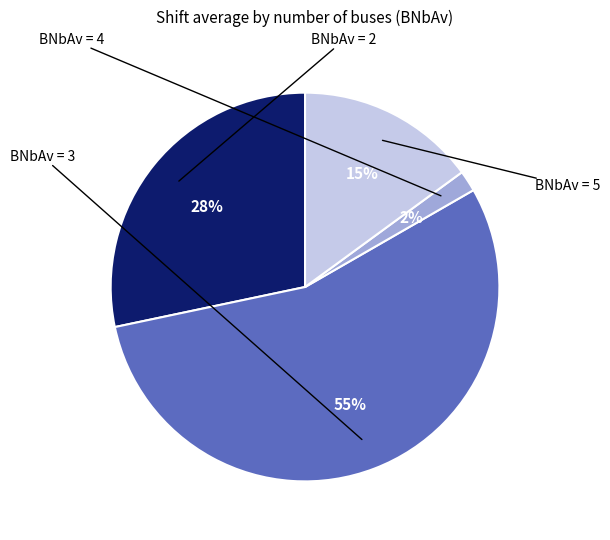

How many segments does this pie chart have?

4